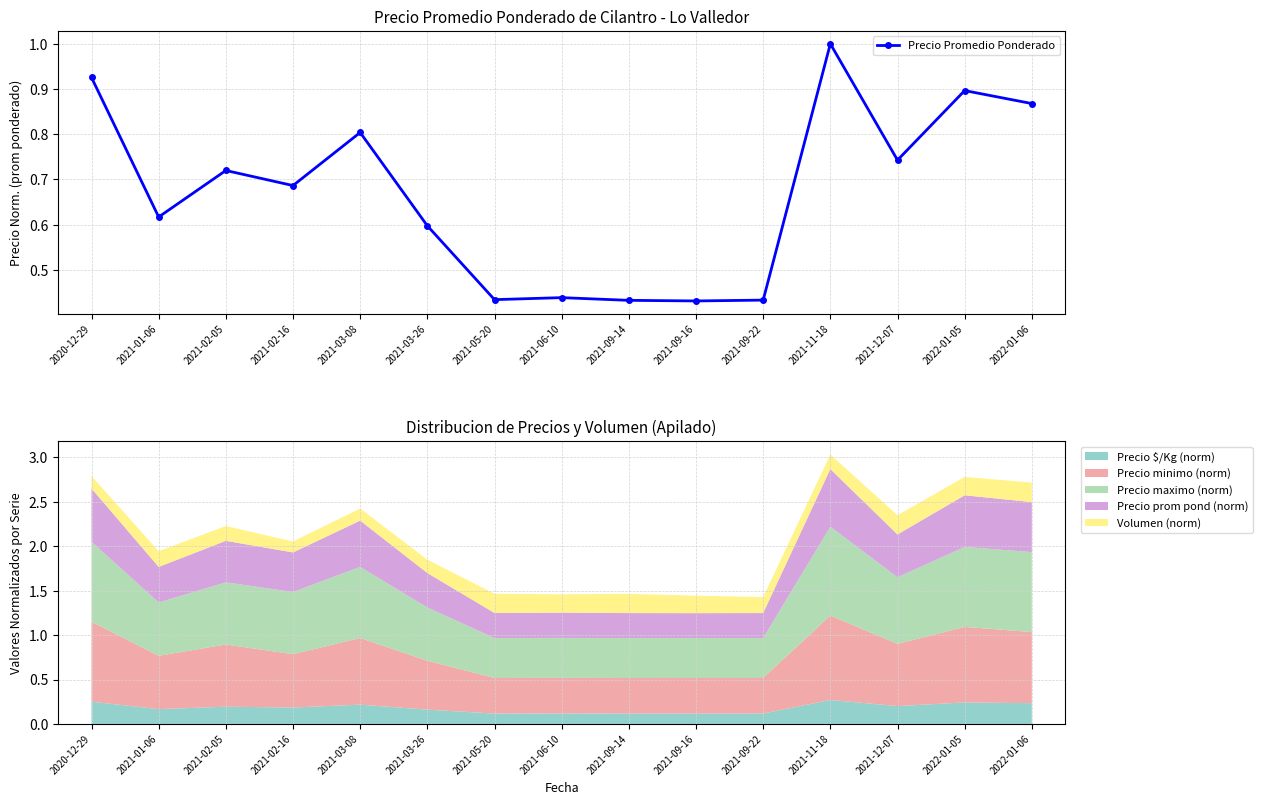

What is the label of the 7th point from the left?

2021-05-20